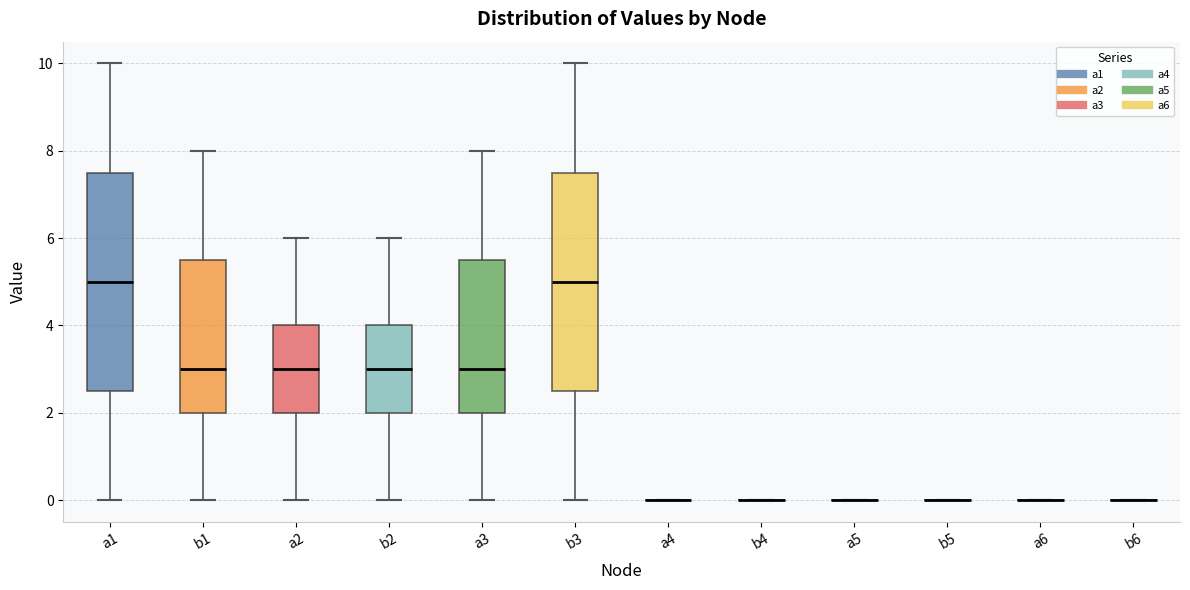

Reading left to right, read every box against the y-axis: the position of its median line, the range the box covers, and the ends of its whiskers. The values are not printed on the chart, so give them approximately, as read against the axis.

a1: median 5.0, box 2.6 to 7.6, whiskers 0.0 to 10.0
b1: median 3.0, box 2.0 to 5.6, whiskers 0.0 to 8.0
a2: median 3.0, box 2.0 to 4.0, whiskers 0.0 to 6.0
b2: median 3.0, box 2.0 to 4.0, whiskers 0.0 to 6.0
a3: median 3.0, box 2.0 to 5.6, whiskers 0.0 to 8.0
b3: median 5.0, box 2.6 to 7.6, whiskers 0.0 to 10.0
a4: box collapsed to a line at 0.0, whiskers 0.0 to 0.0
b4: box collapsed to a line at 0.0, whiskers 0.0 to 0.0
a5: box collapsed to a line at 0.0, whiskers 0.0 to 0.0
b5: box collapsed to a line at 0.0, whiskers 0.0 to 0.0
a6: box collapsed to a line at 0.0, whiskers 0.0 to 0.0
b6: box collapsed to a line at 0.0, whiskers 0.0 to 0.0